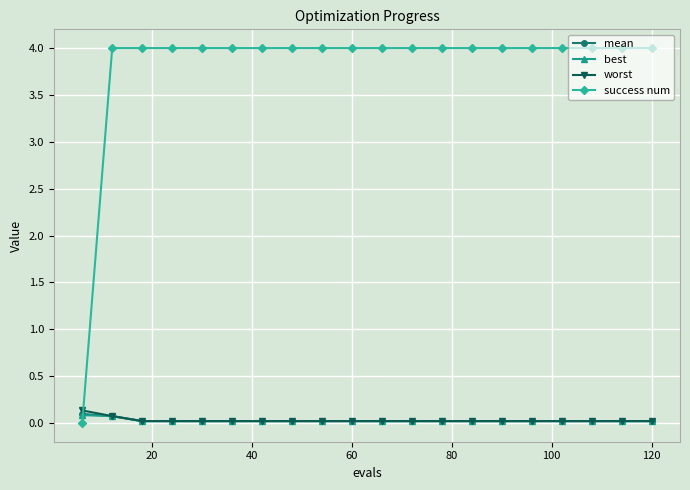

How many times do best and success num cross each other?

1